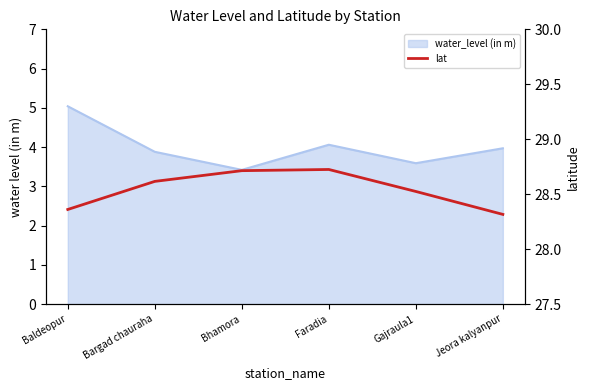

How many lines are shown in the chart?

1